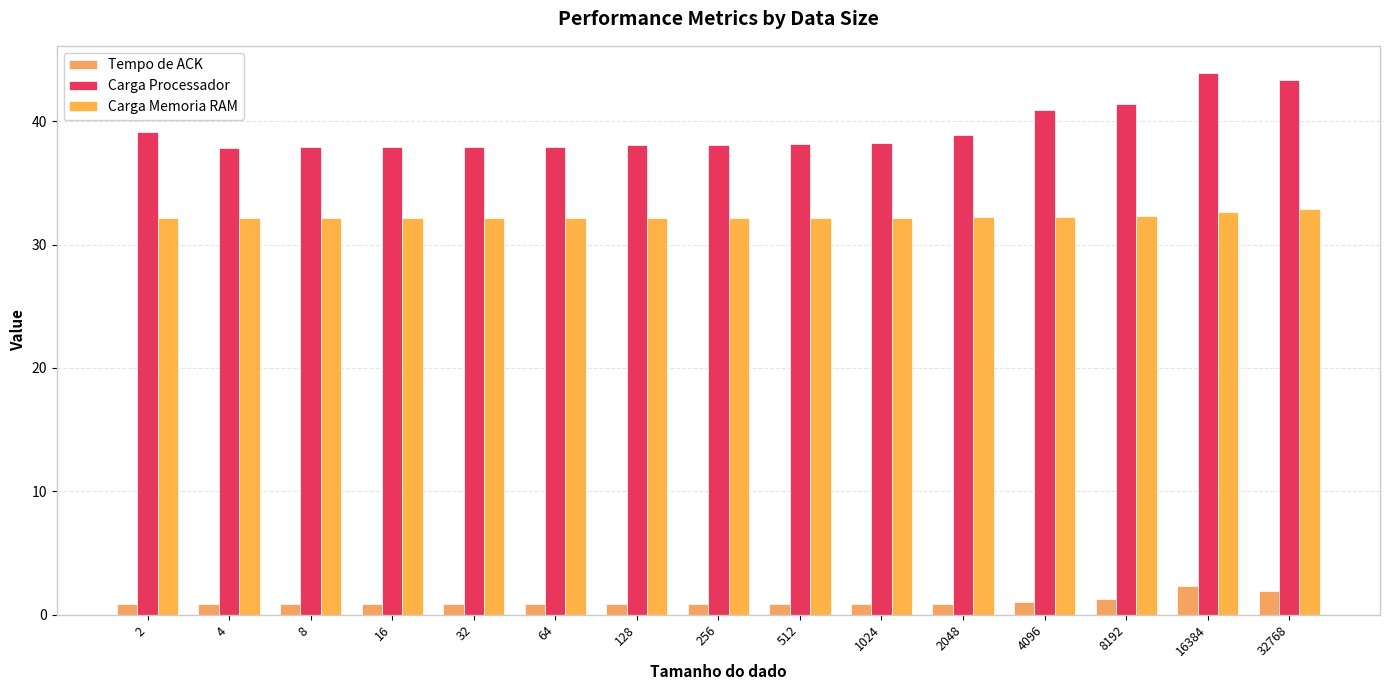

What value does the Carga Memoria RAM series have at 1024?

32.2